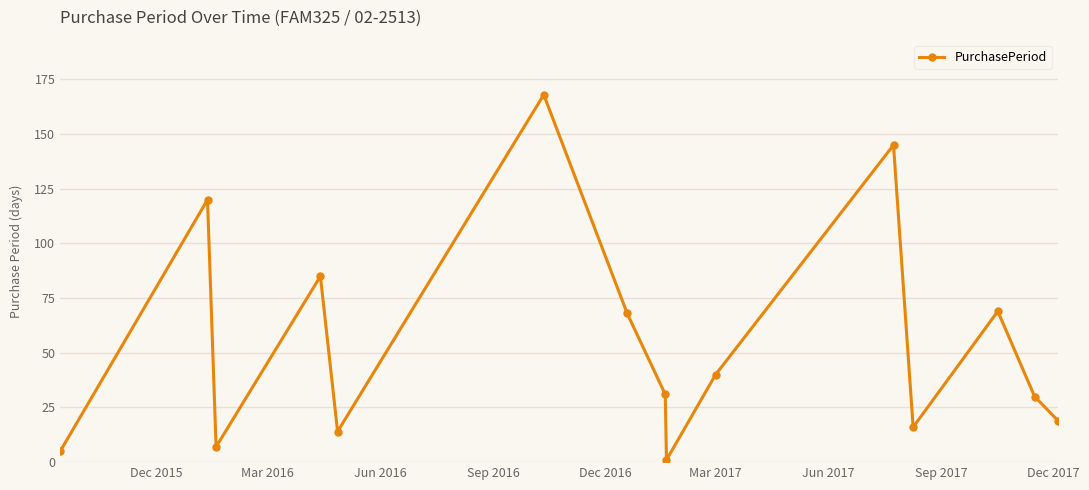

Reading left to right, what are all the values shown in this chart?

5	120	7	85	14	168	68	31	1	40	145	16	69	30	19